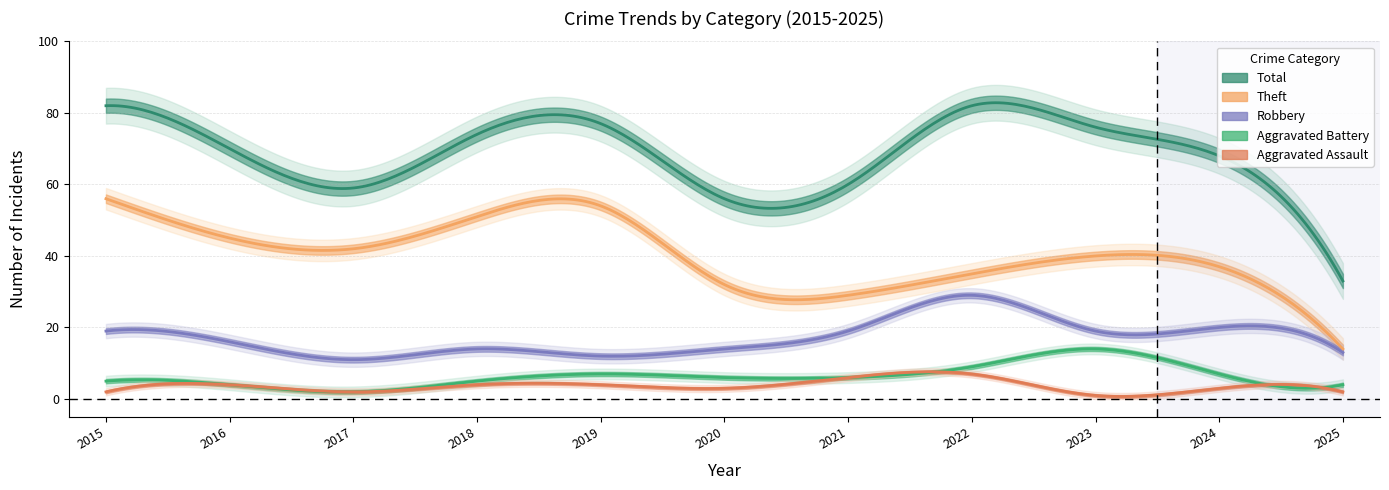

At how many categories does at least one series exceed 11?

11